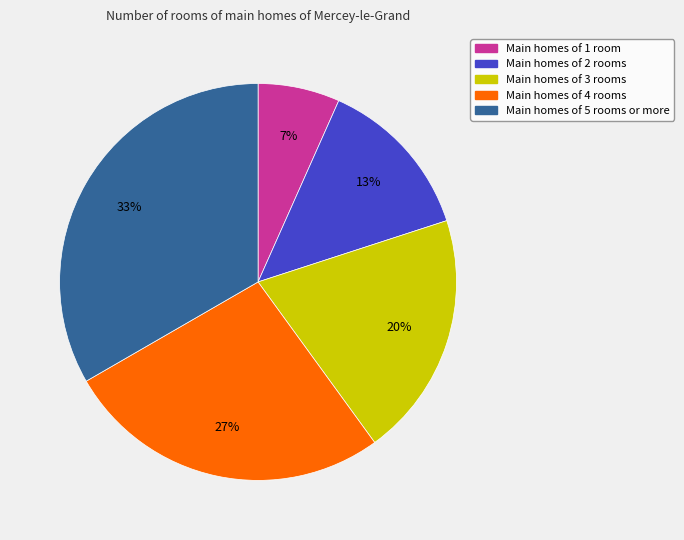

Is there any slice that represents more than half of the pie?

No